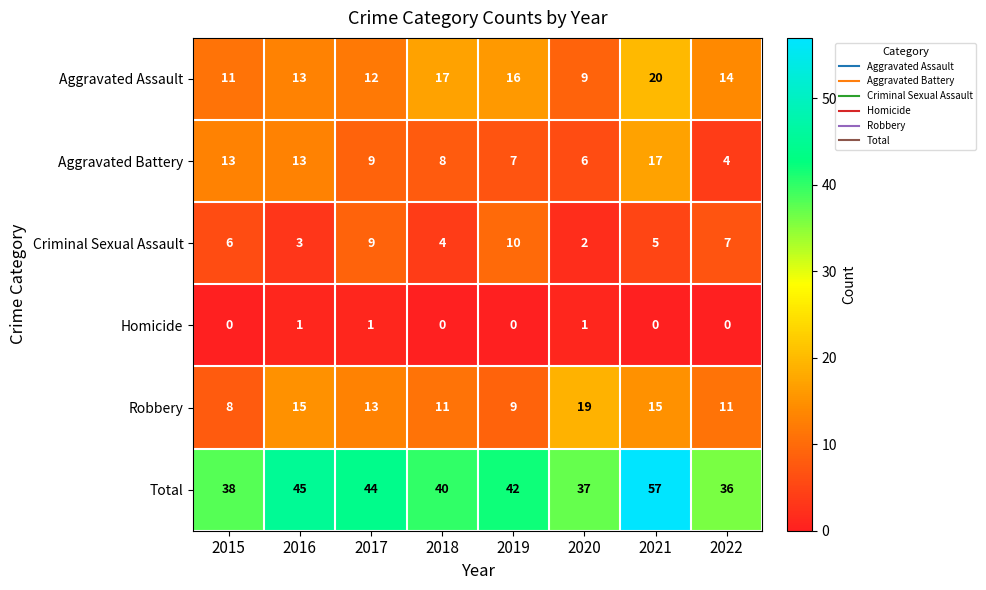

What is the approximate value of Criminal Sexual Assault at 2021?

5